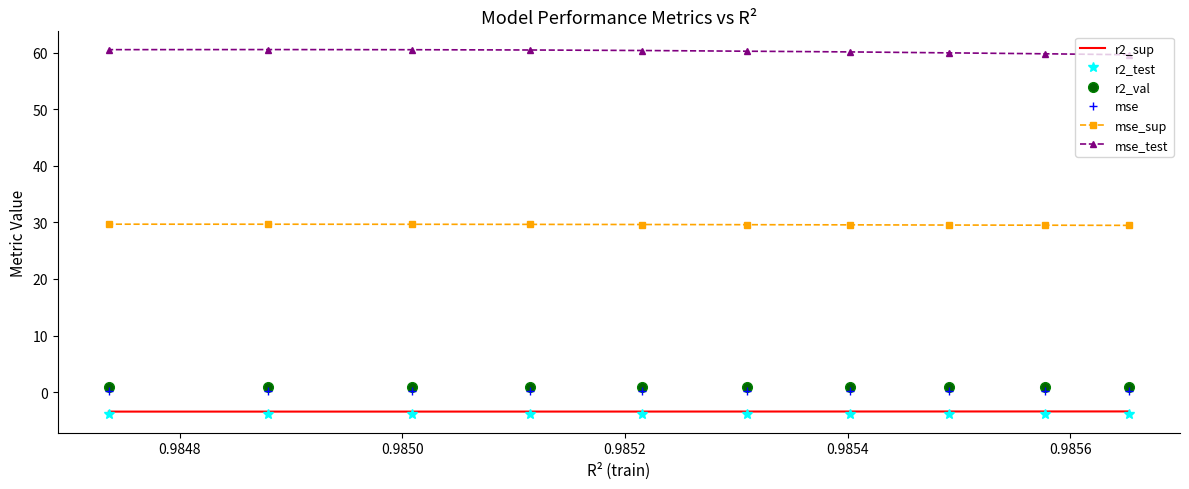

What is the spread (max minus min) of values at 0.9850?

63.8